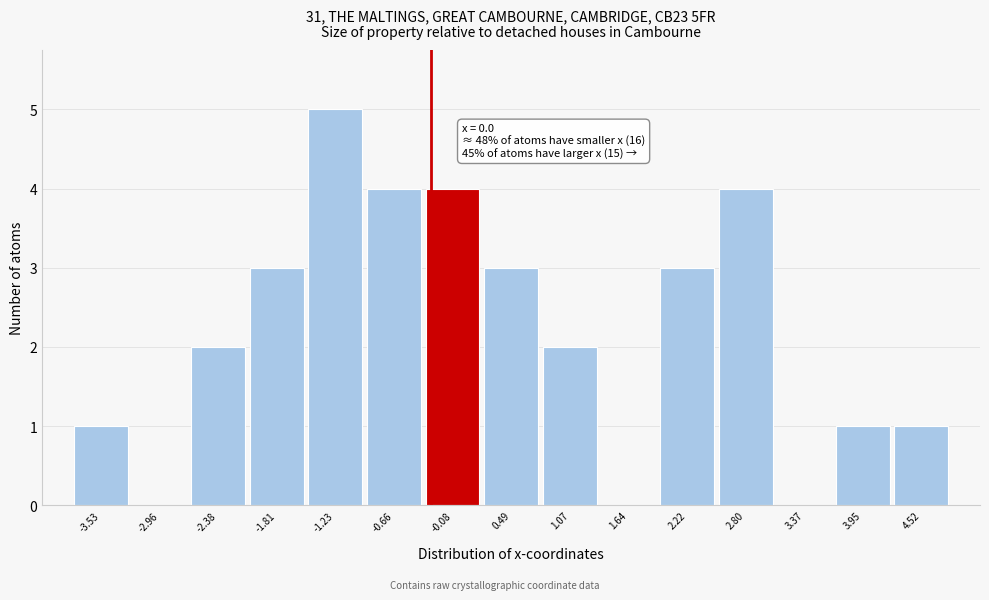

Reading left to right, extract all data points from this chart.

-3.53=1	-2.96=0	-2.38=2	-1.81=3	-1.23=5	-0.66=4	-0.08=4	0.49=3	1.07=2	1.64=0	2.22=3	2.80=4	3.37=0	3.95=1	4.52=1